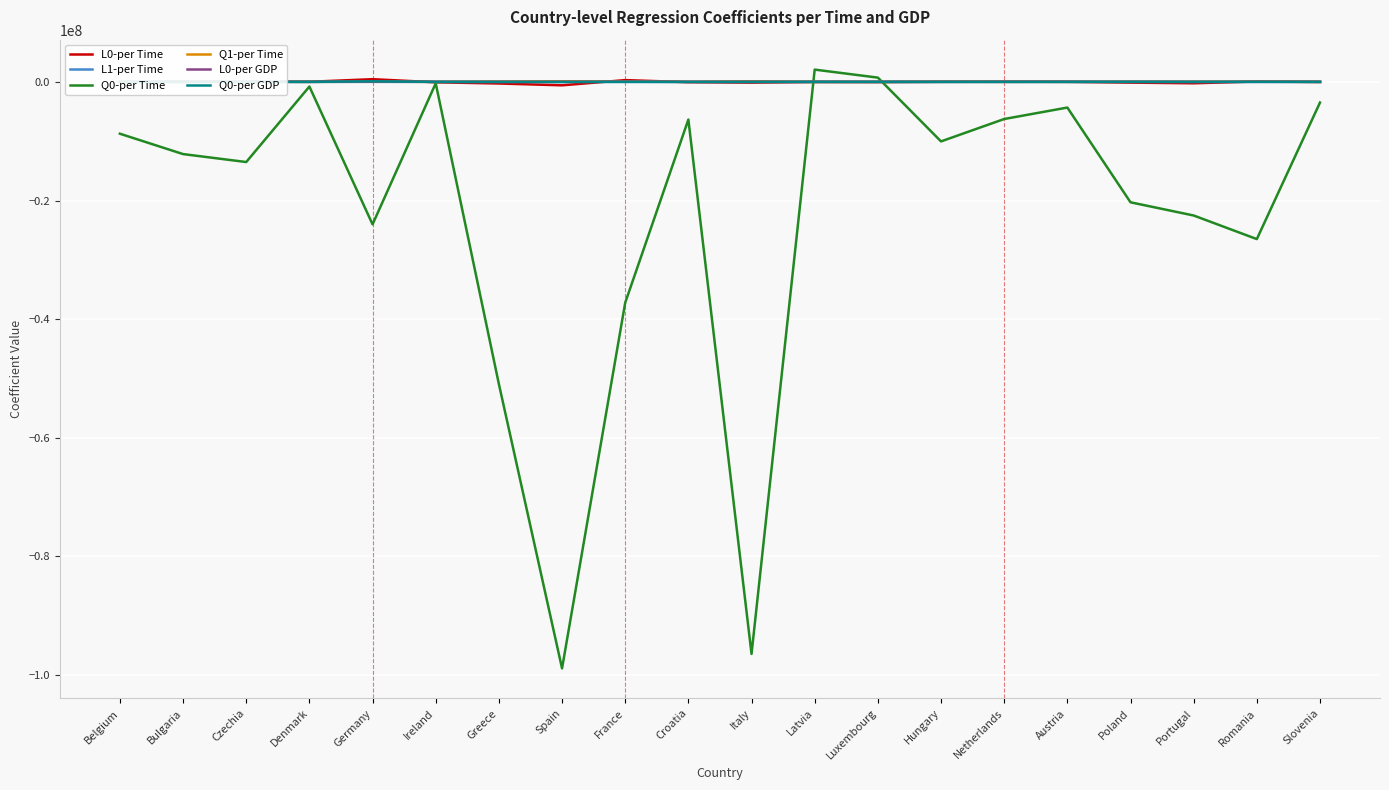

What position from the right is Ireland?

15